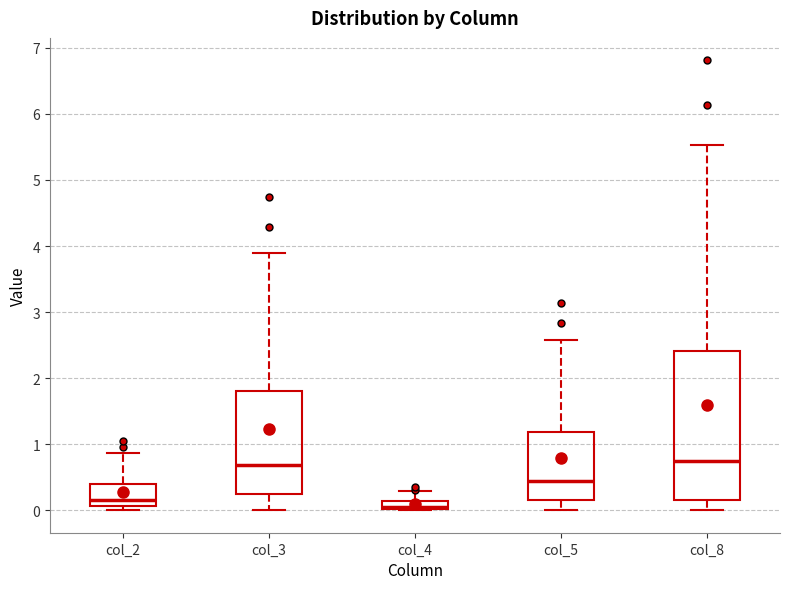

Which box is the tallest, from its lower edge to its upper edge?

col_8